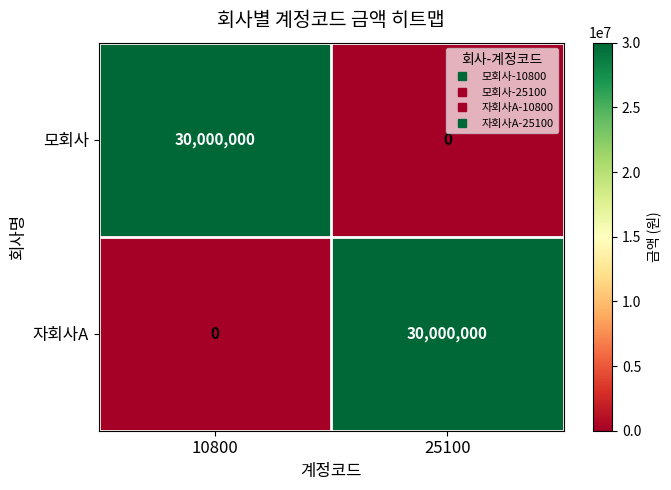

How many data points does each series have?

2